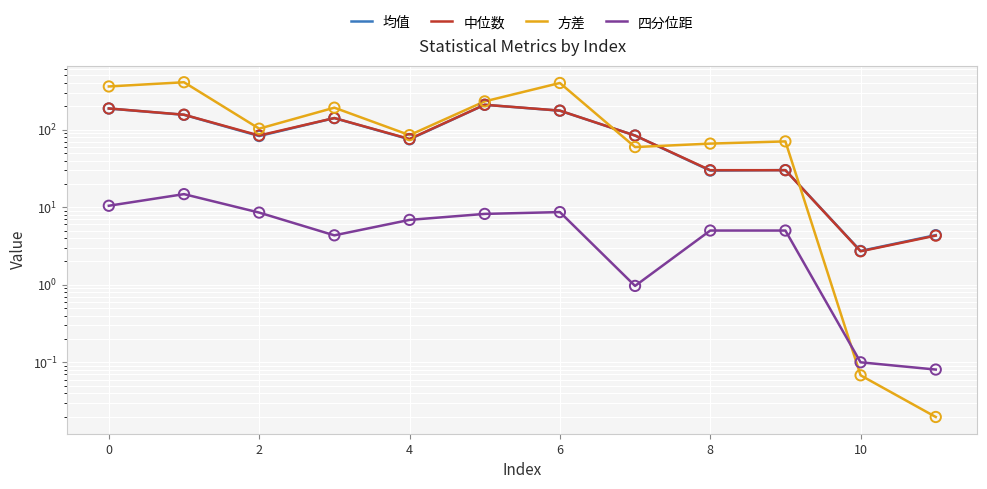

What is the total value across all series at 0?

734.4